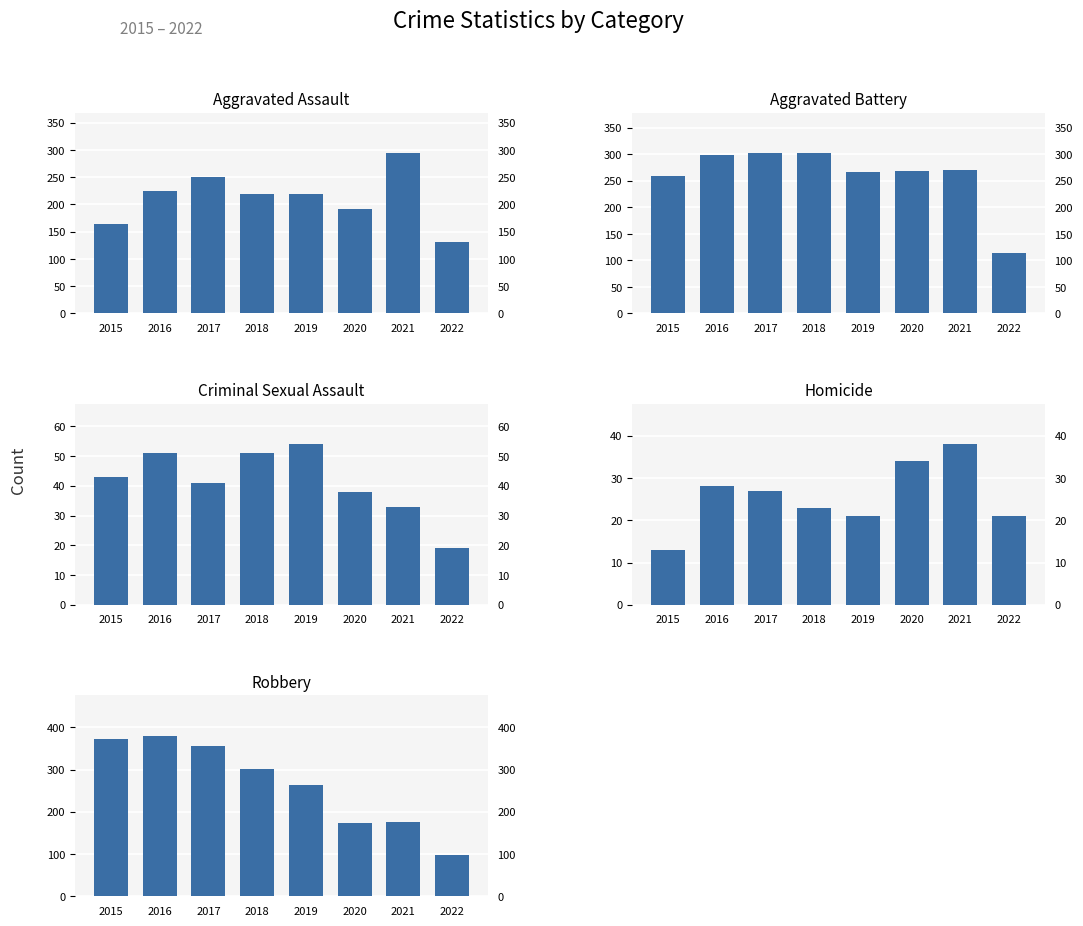

At which label does Homicide first exceed 27?

2016